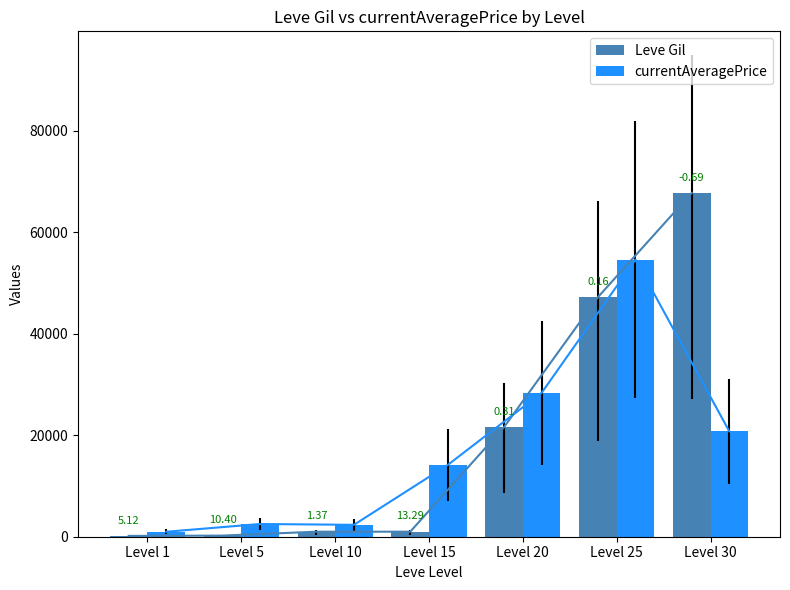

Reading right to left, list all the values displayed in this chart.

Leve Gil: 67730	47200	21600	990	990	220	160
currentAveragePrice: 20749	54587	28352	14149	2342	2507	979